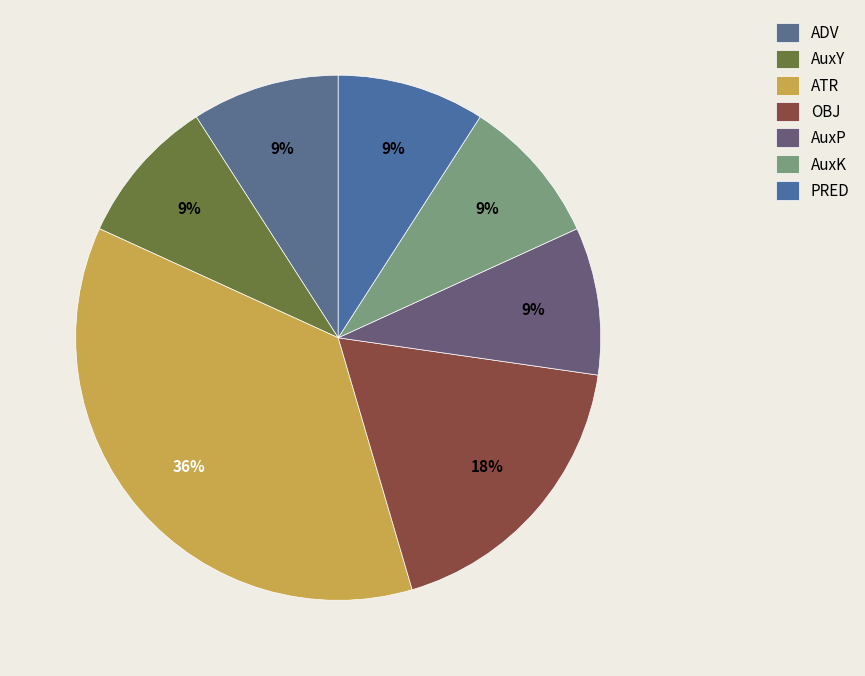

Is PRED the majority of the pie?

No